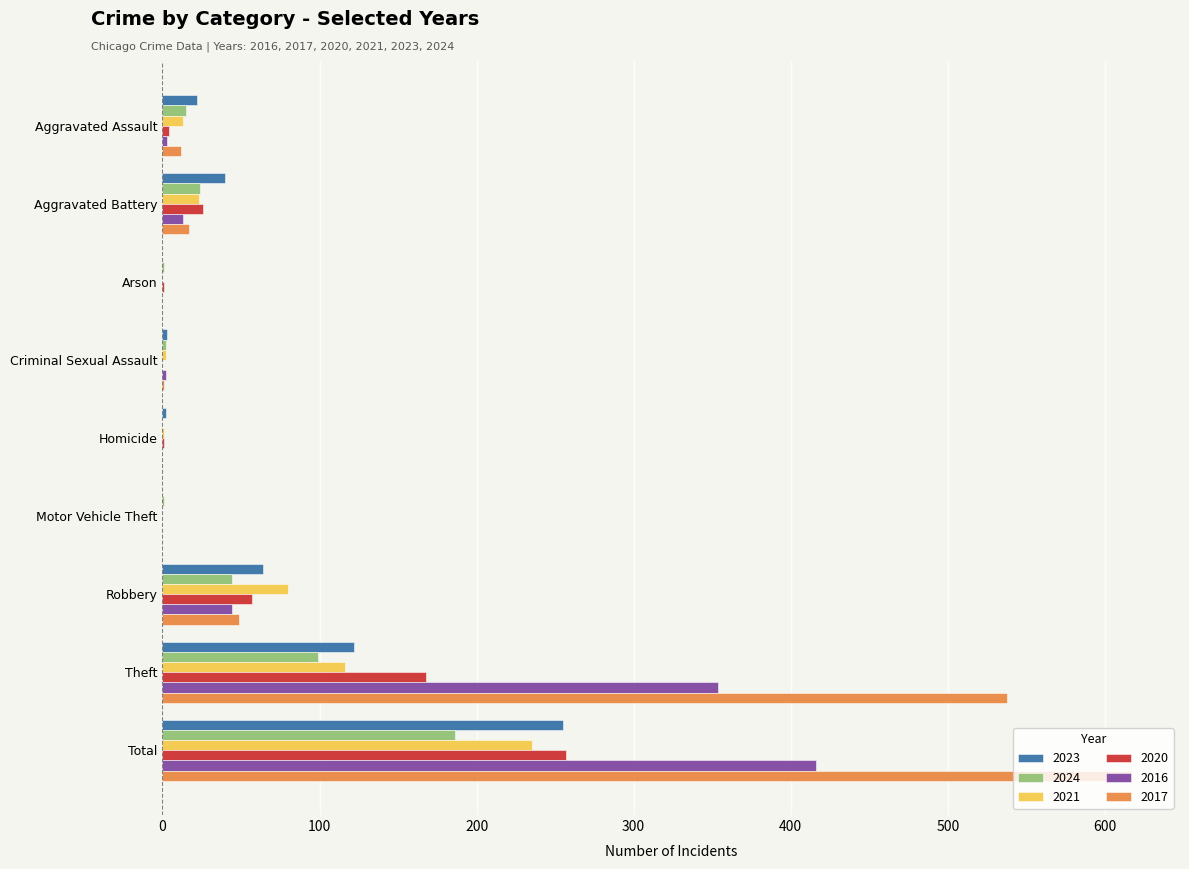

What is the sum of the 2016 values at Theft and Total?

770